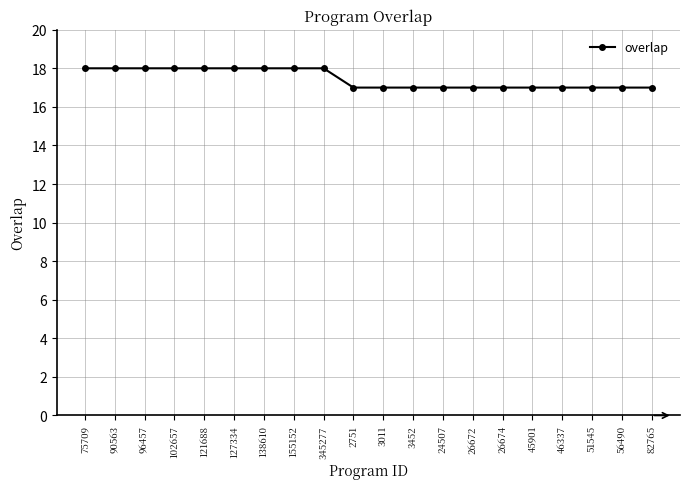

What is the value of the 15th point from the left?

17